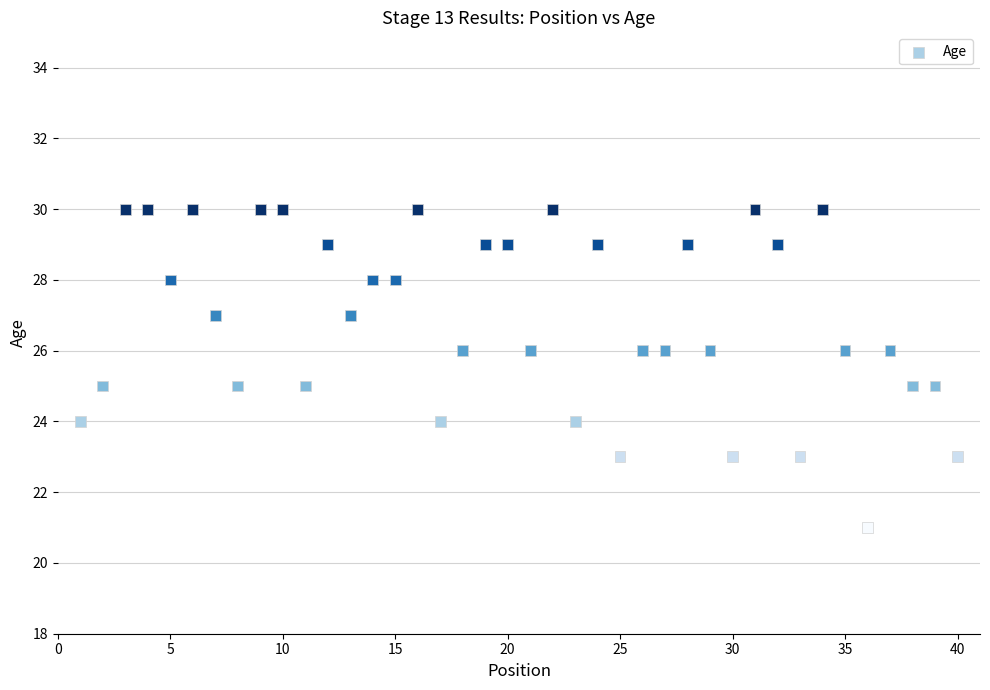

What is the range of Y values (max minus min)?

9